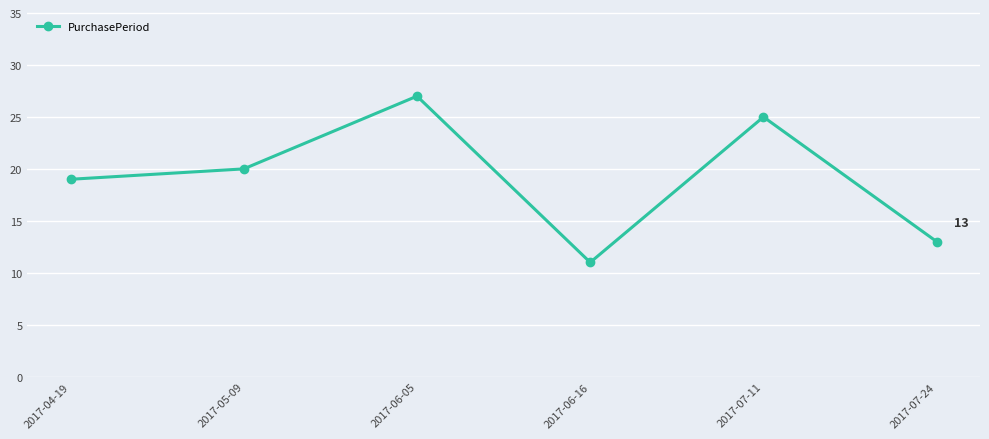

The value at 2017-06-05 is 39. True or false?

False